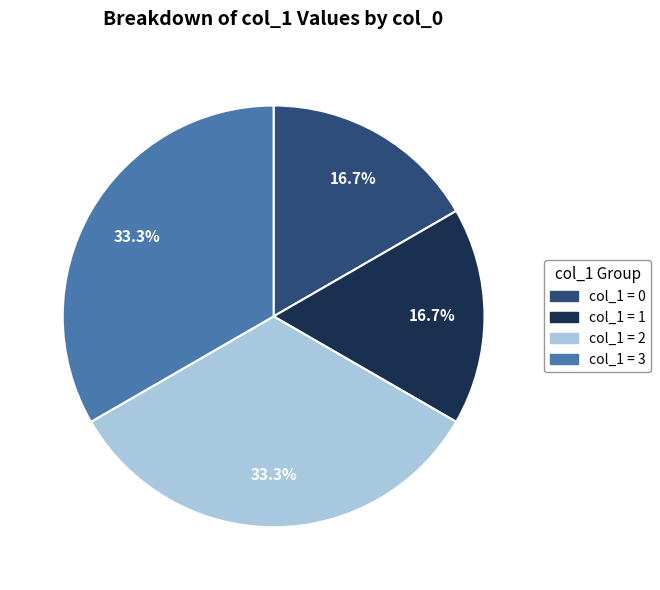

Does col_1 = 3 represent more than half of the total?

No